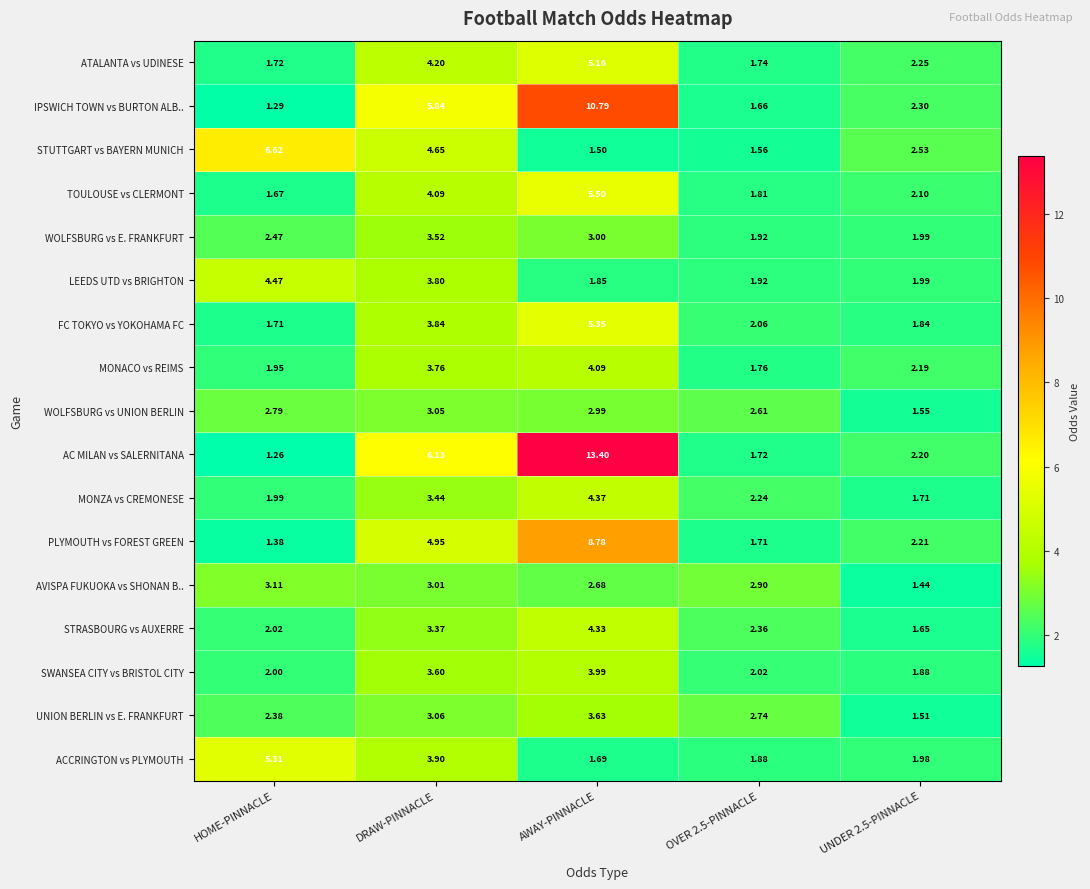

Rank the series by their maximum value, from lowest to highest.

WOLFSBURG vs UNION BERLIN, AVISPA FUKUOKA vs SHONAN B.., WOLFSBURG vs E. FRANKFURT, UNION BERLIN vs E. FRANKFURT, SWANSEA CITY vs BRISTOL CITY, MONACO vs REIMS, STRASBOURG vs AUXERRE, MONZA vs CREMONESE, LEEDS UTD vs BRIGHTON, ATALANTA vs UDINESE, ACCRINGTON vs PLYMOUTH, FC TOKYO vs YOKOHAMA FC, TOULOUSE vs CLERMONT, STUTTGART vs BAYERN MUNICH, PLYMOUTH vs FOREST GREEN, IPSWICH TOWN vs BURTON ALB.., AC MILAN vs SALERNITANA